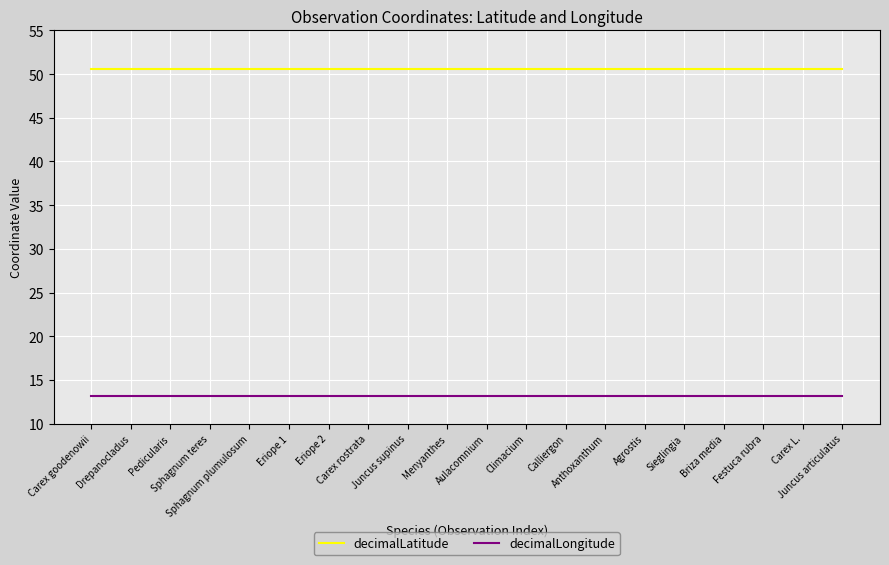

What is the greatest value displayed?

50.6